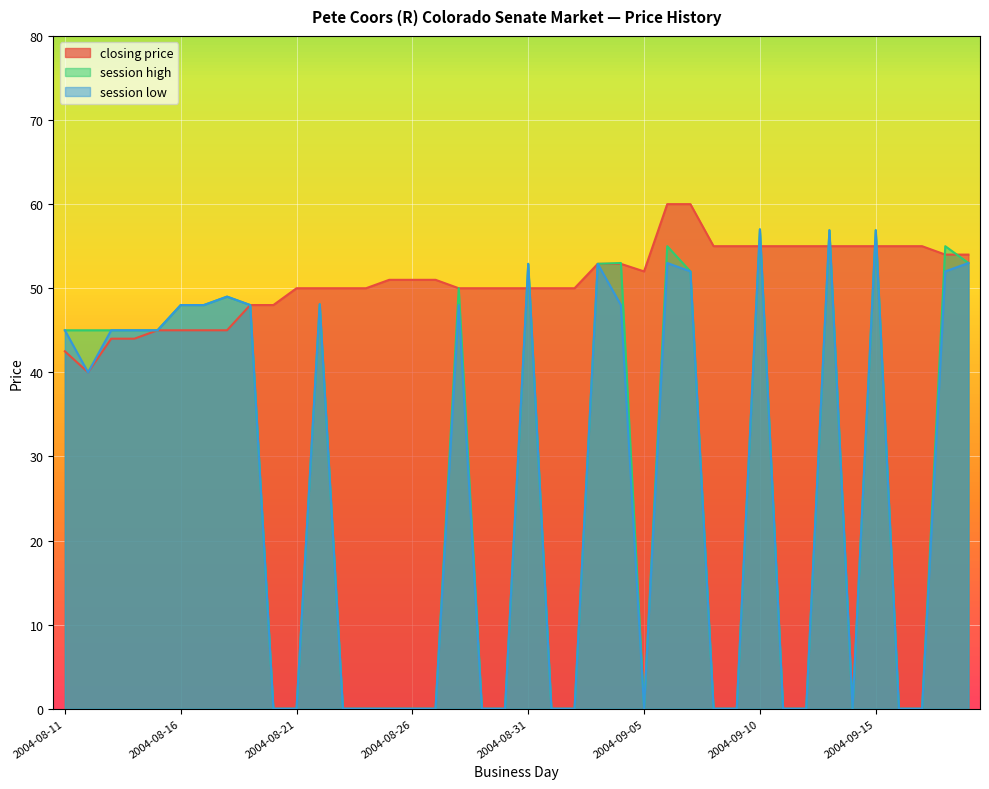

What is the approximate value of session low at 2004-09-03?

52.9